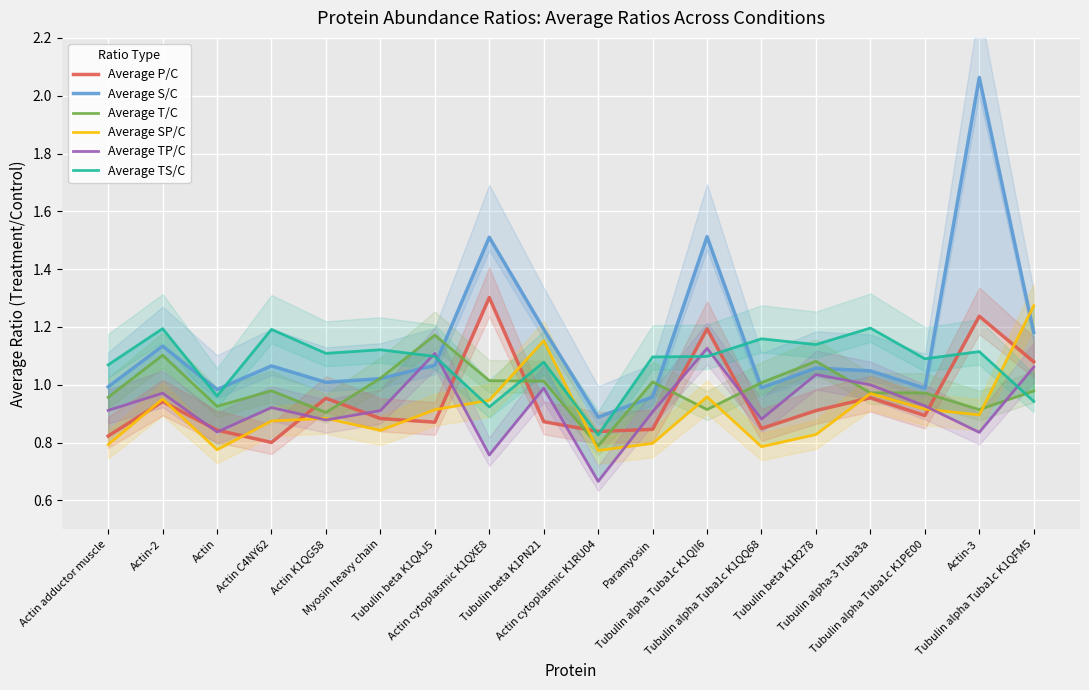

True or false: Average SP/C has more than 1 interior local peaks.

True